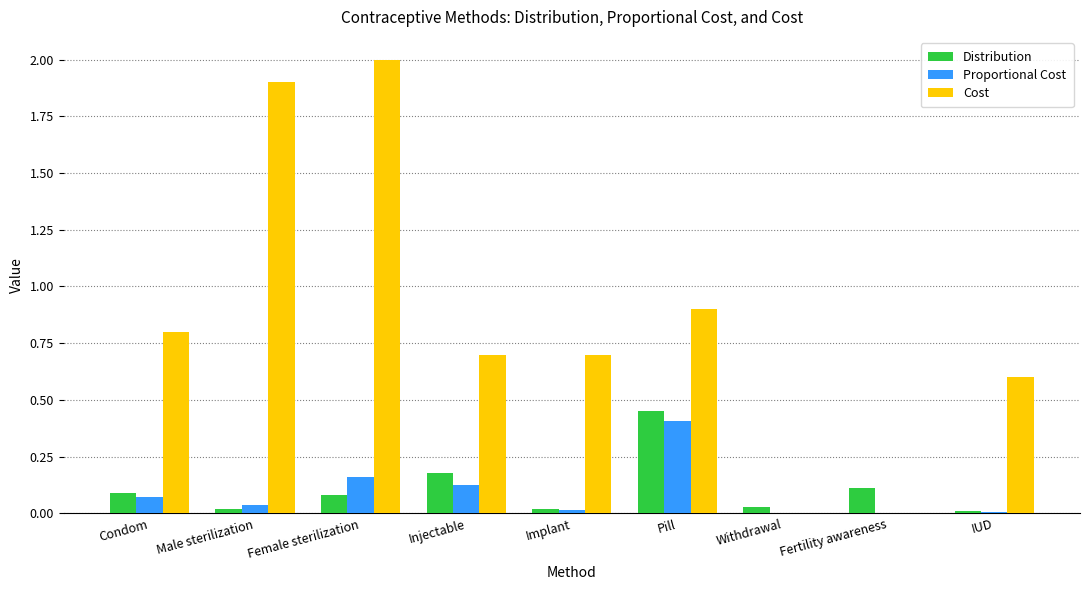

What is the sum of all Cost values?

7.6